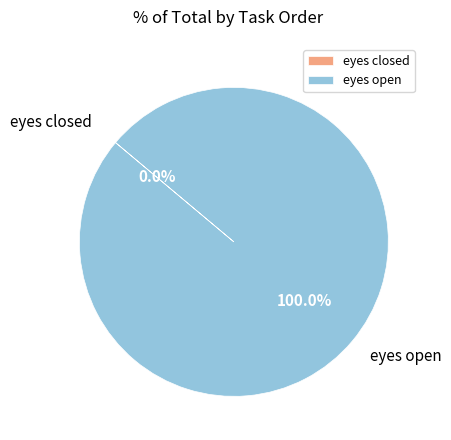

How many slices are in this pie chart?

2